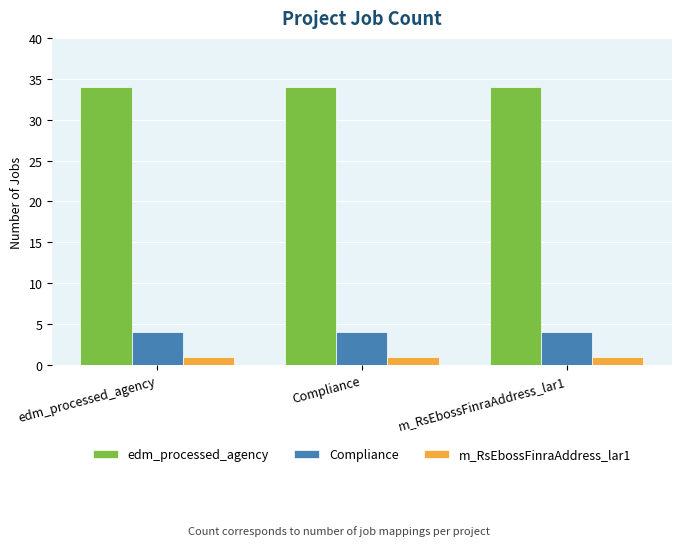

True or false: edm_processed_agency has a value of 48 at m_RsEbossFinraAddress_lar1.

False